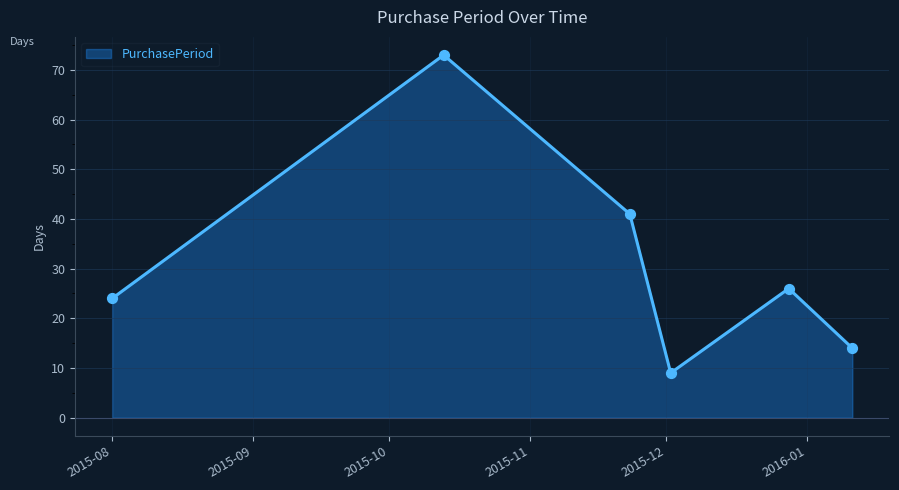

True or false: the data has more than 1 interior local peaks.

True